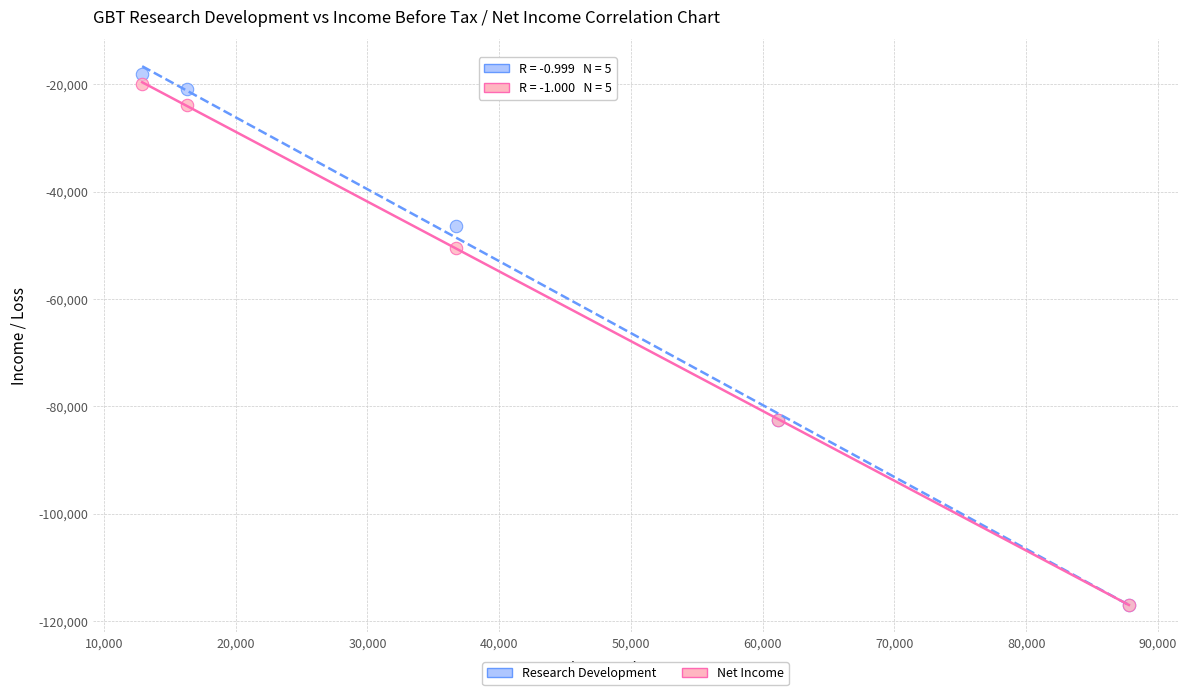

Which series has the widest spread of Y values?

Research Development